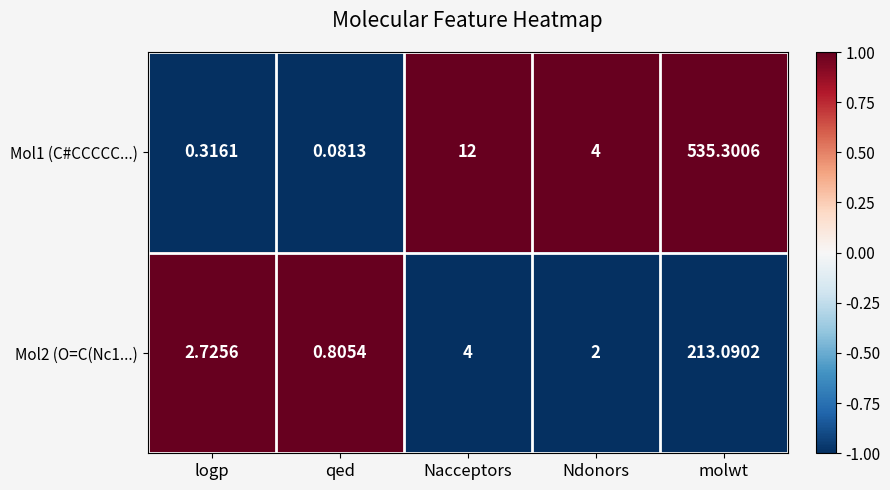

Rank the series at logp from lowest to highest value.

Mol1 (C#CCCCC...), Mol2 (O=C(Nc1...)